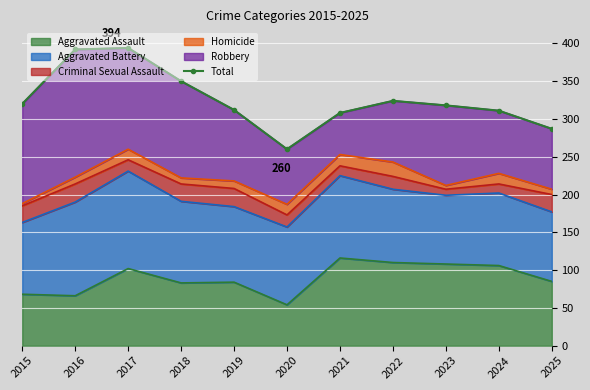

Is it true that Aggravated Assault equals 171 at 2022?

False